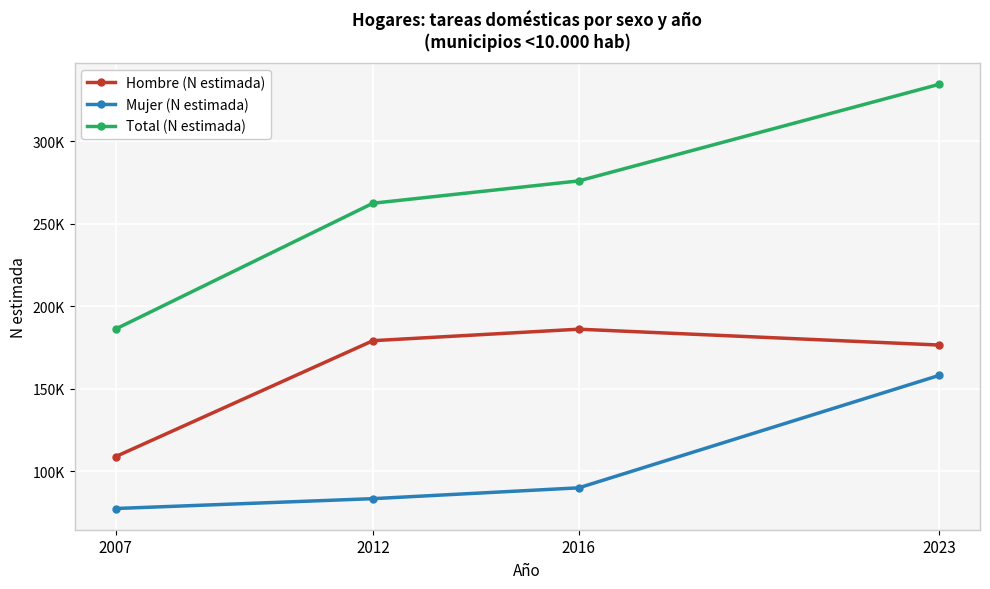

At which category does the chart reach its minimum across all series?

2007